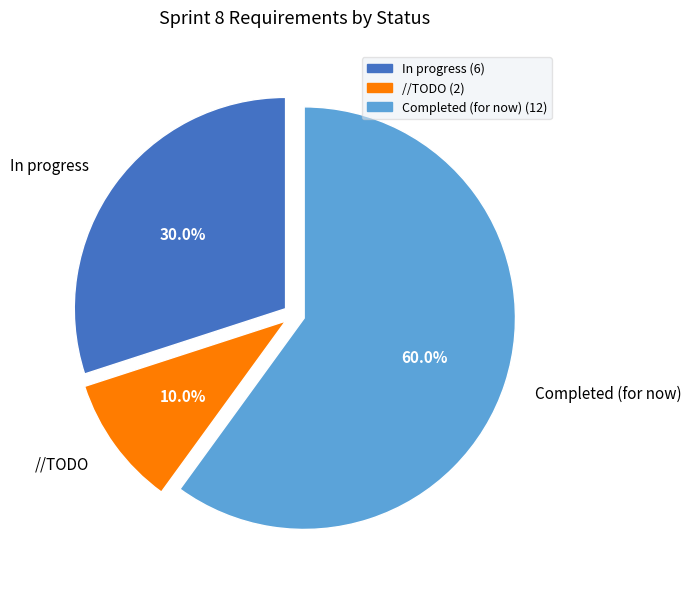

Approximately how many times larger is the value at Completed (for now) compared to In progress?

2.0